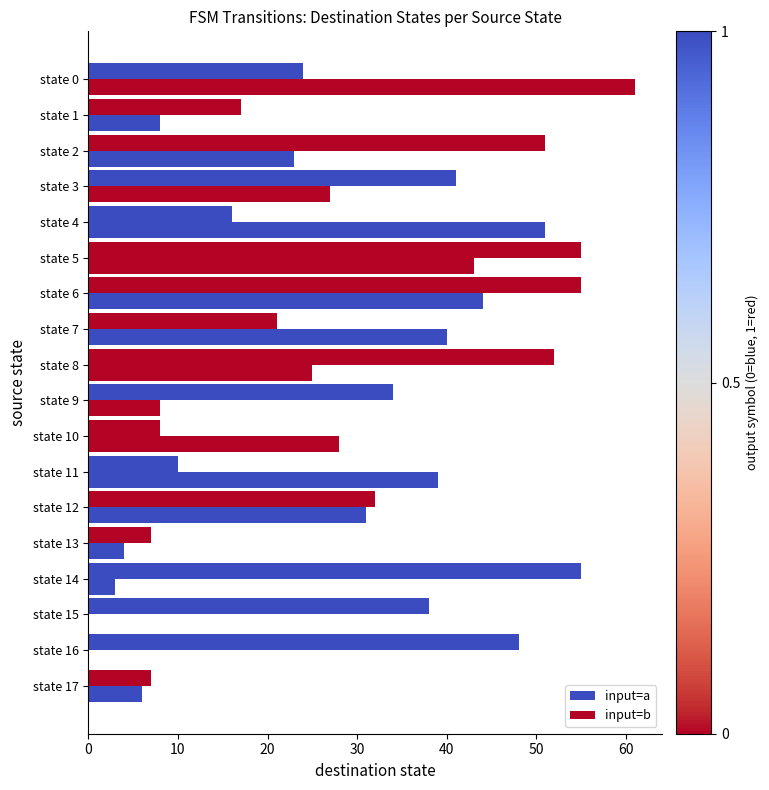

How many categories are shown in the chart?

18